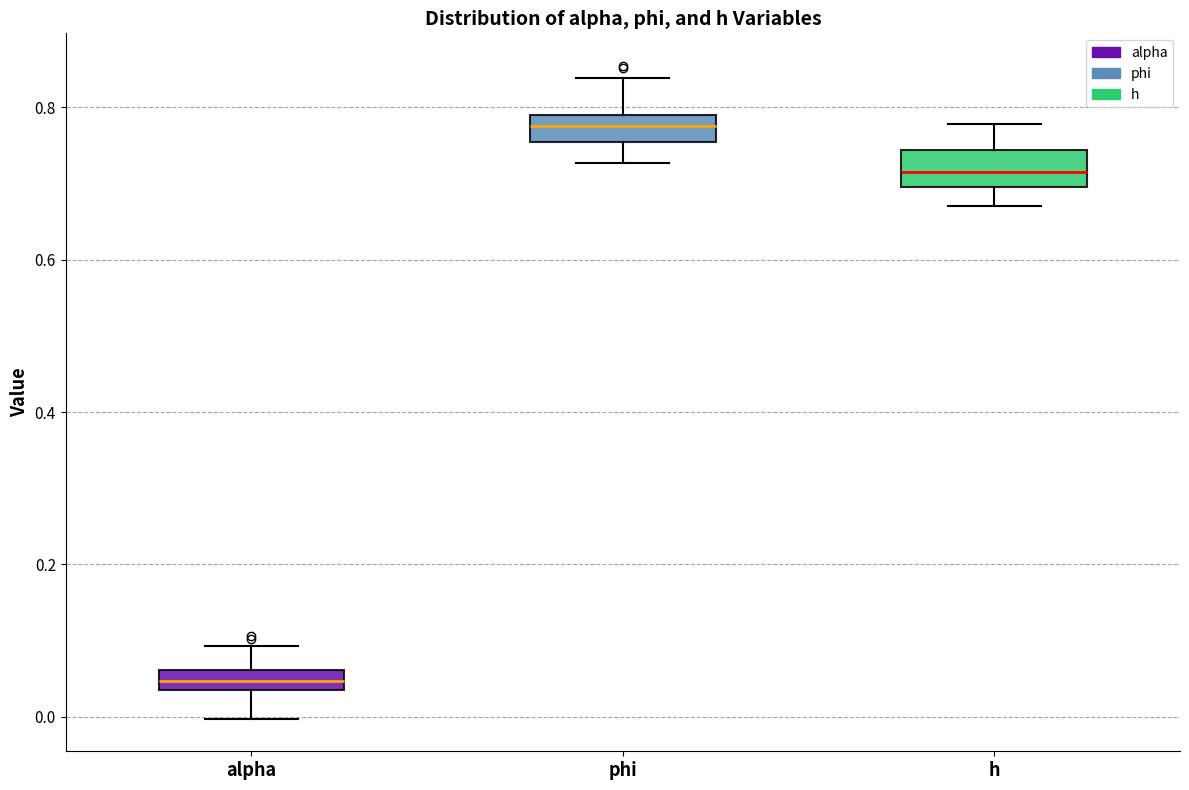

Where does the lower whisker of the box for phi end on the y-axis? The values are not printed on the chart, so give them approximately, as read against the axis.

0.72